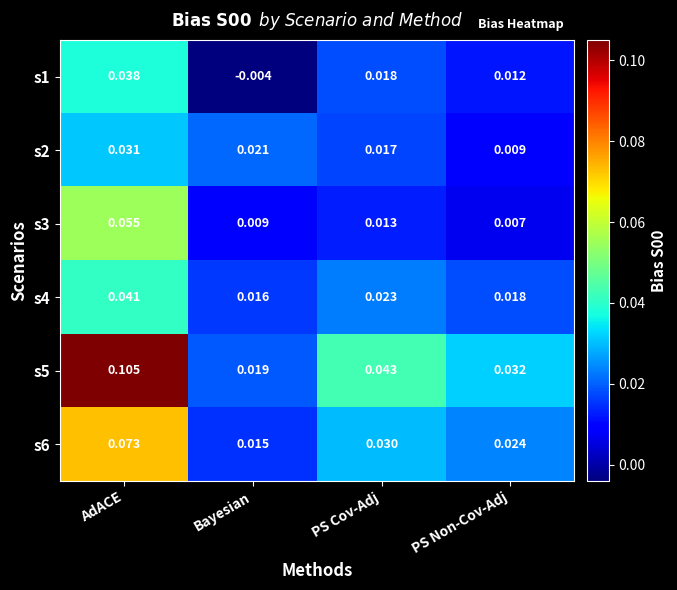

At PS Non-Cov-Adj, list the series in order from smallest to largest.

s3, s2, s1, s4, s6, s5